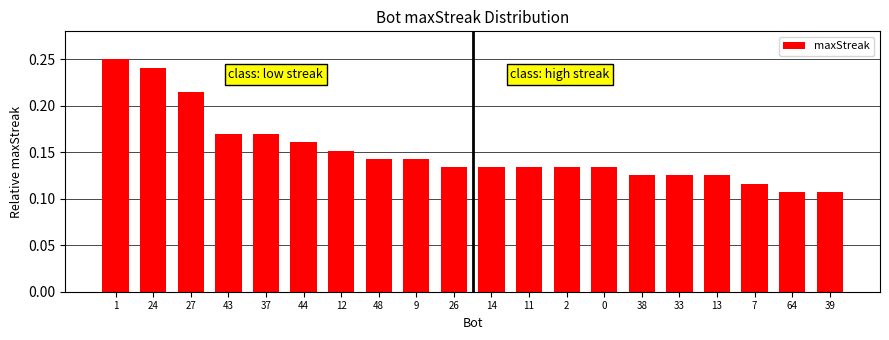

How many values are between 0 and 1?

20